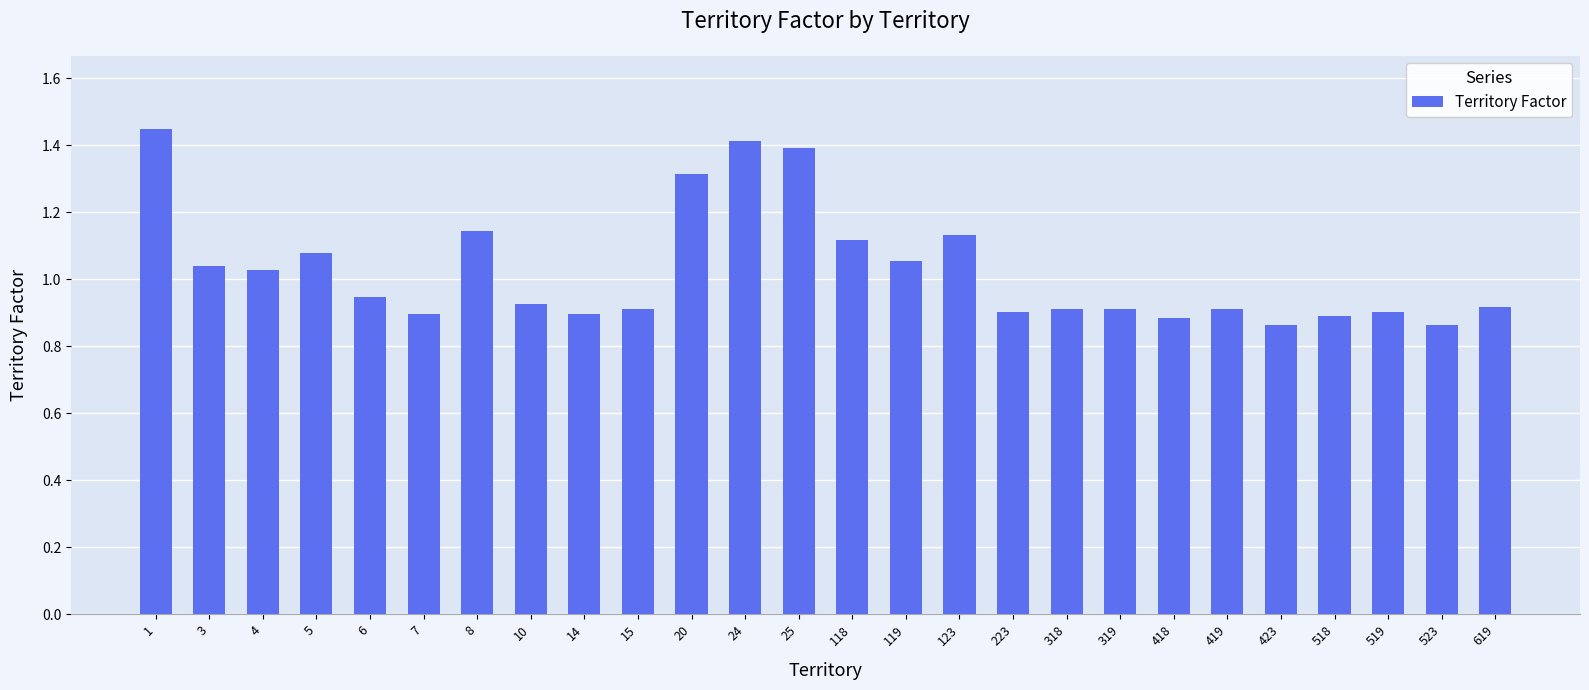

Does the chart contain stacked bars?

No